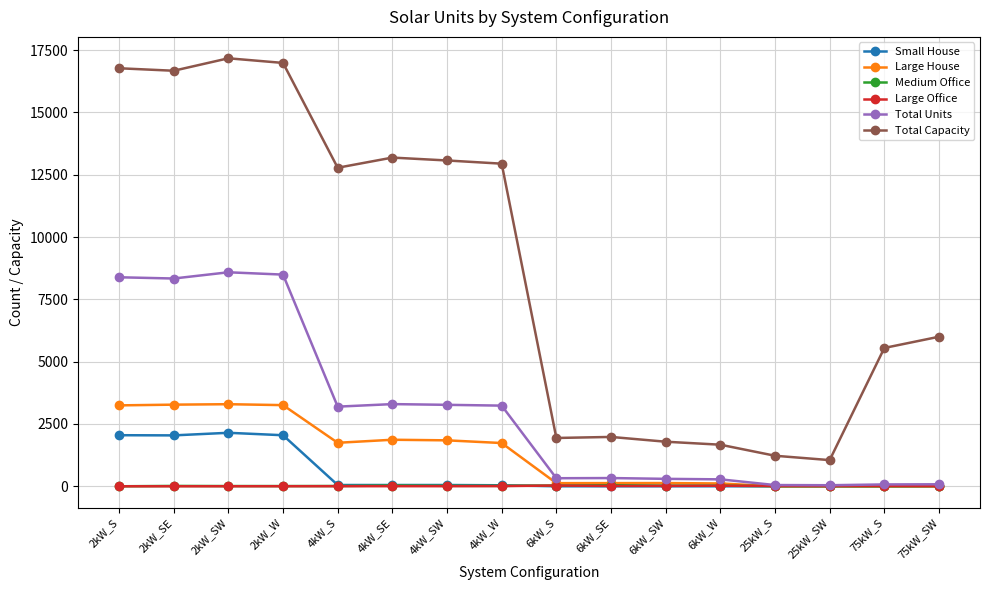

Which series has the largest range (max minus min)?

Total Capacity